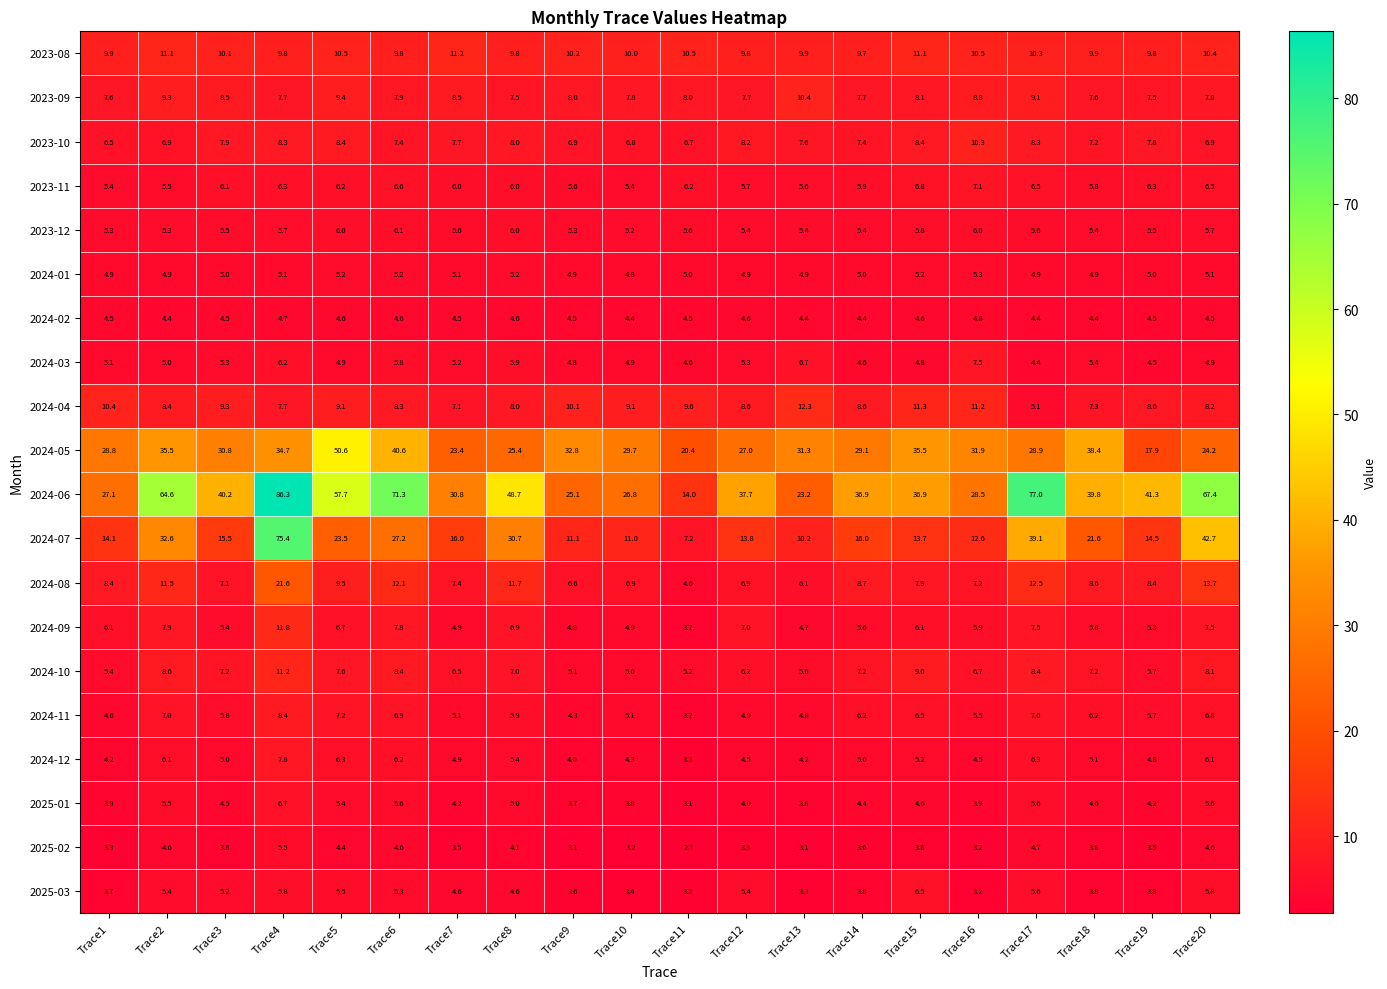

Count the number of data series in this chart.

20